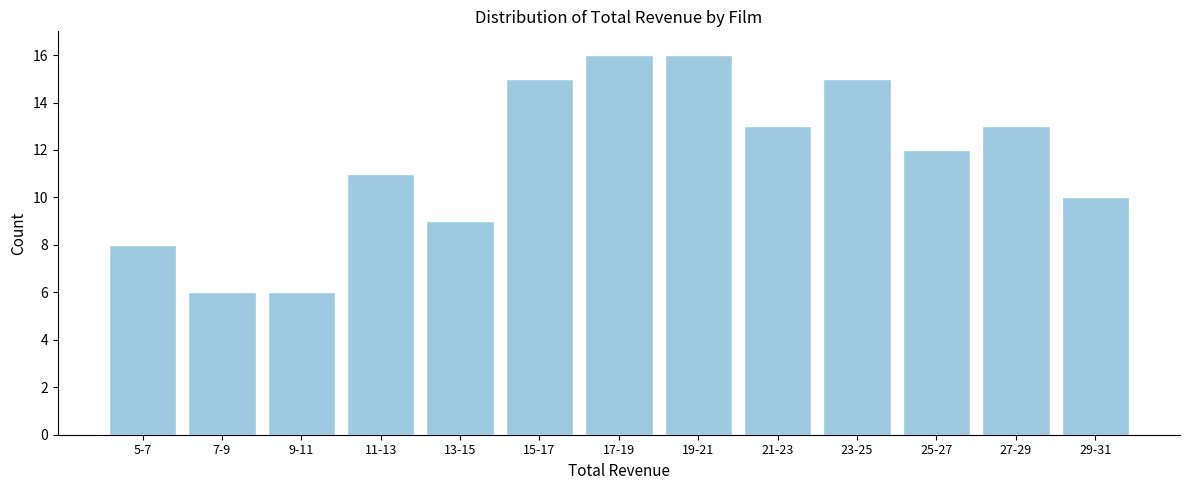

Reading right to left, list all the values displayed in this chart.

10	13	12	15	13	16	16	15	9	11	6	6	8